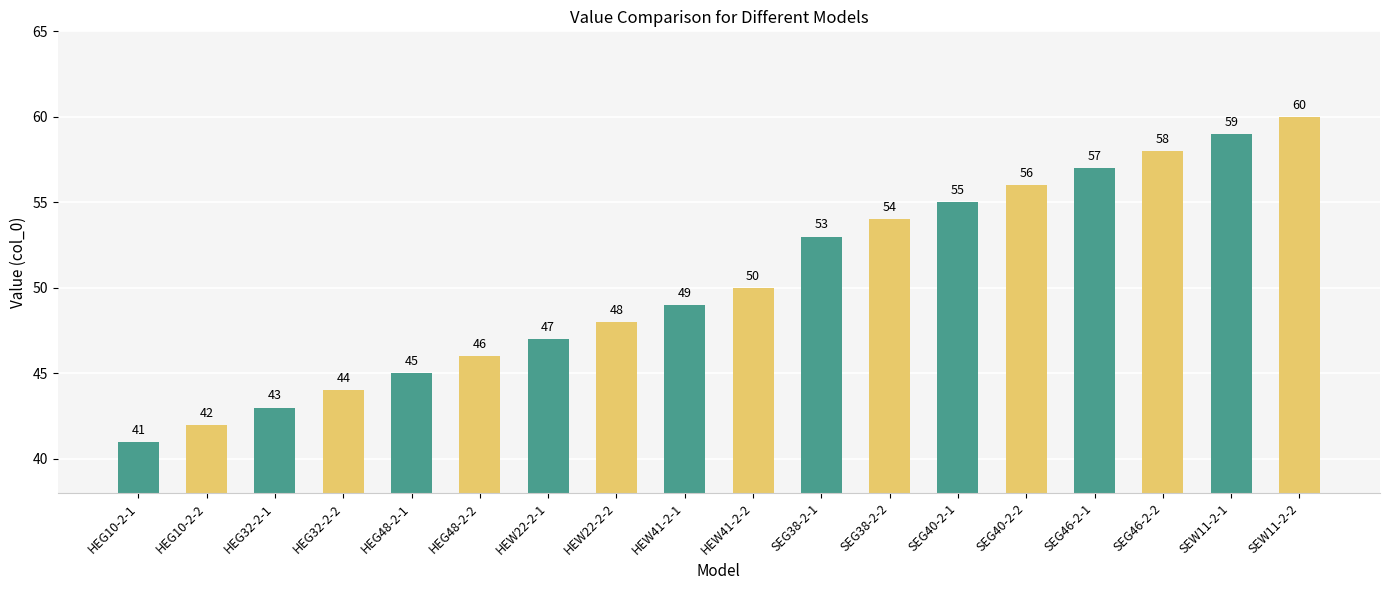

At which category does the chart reach its minimum across all series?

HEG10-2-1